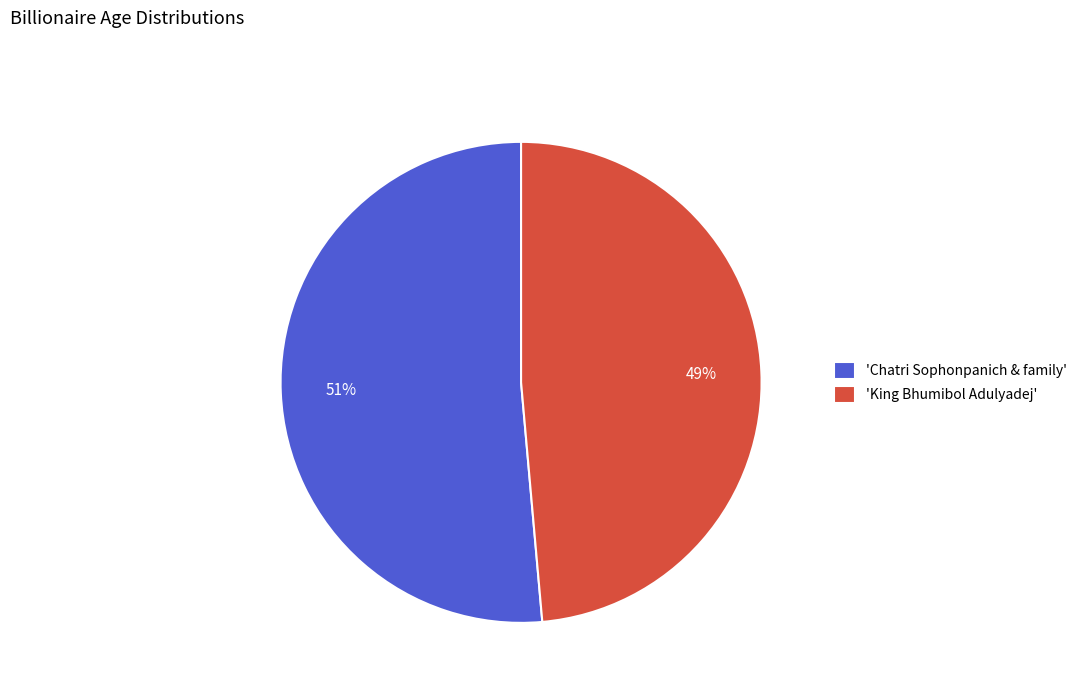

Which category accounts for the majority?

'Chatri Sophonpanich & family'